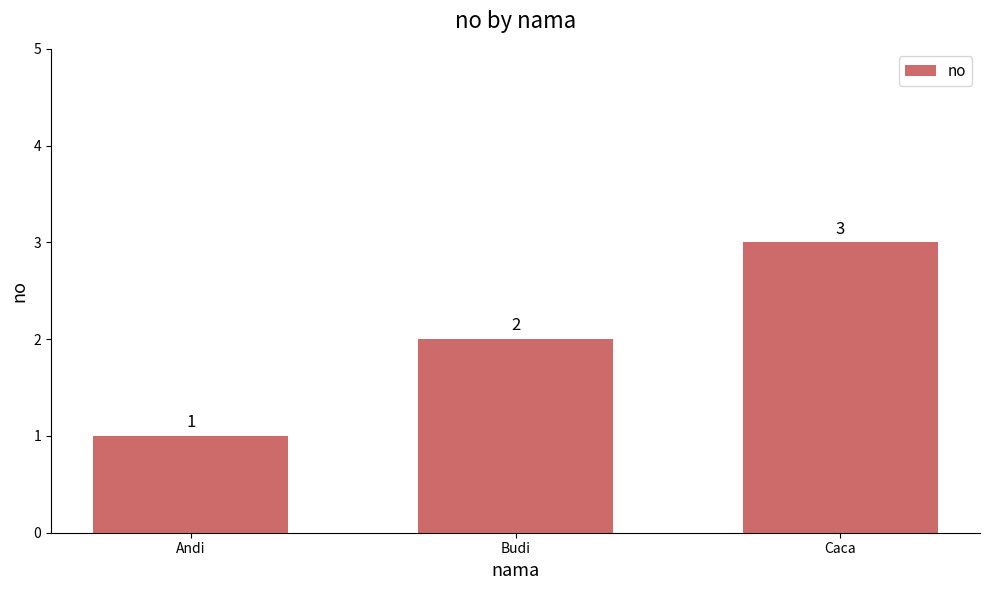

Reading left to right, extract all data points from this chart.

1	2	3